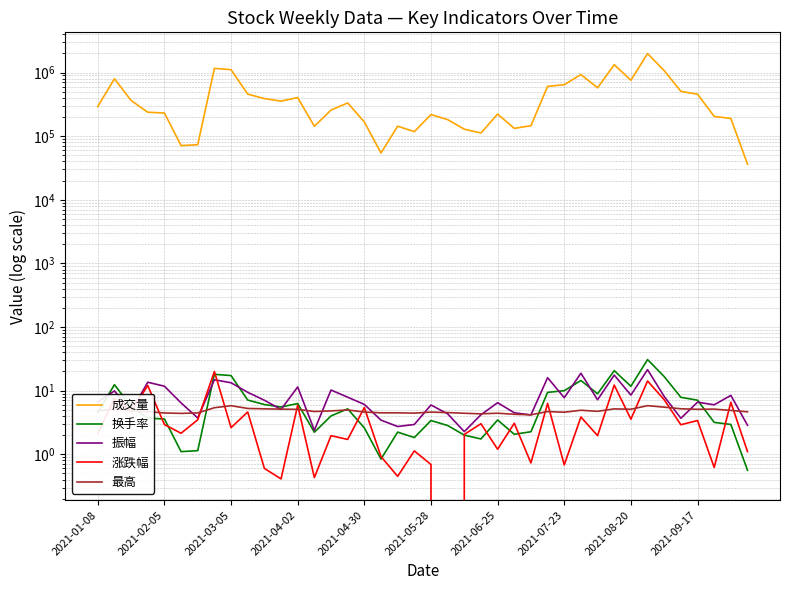

At which category does 最高 reach its first local peak?

2021-02-05